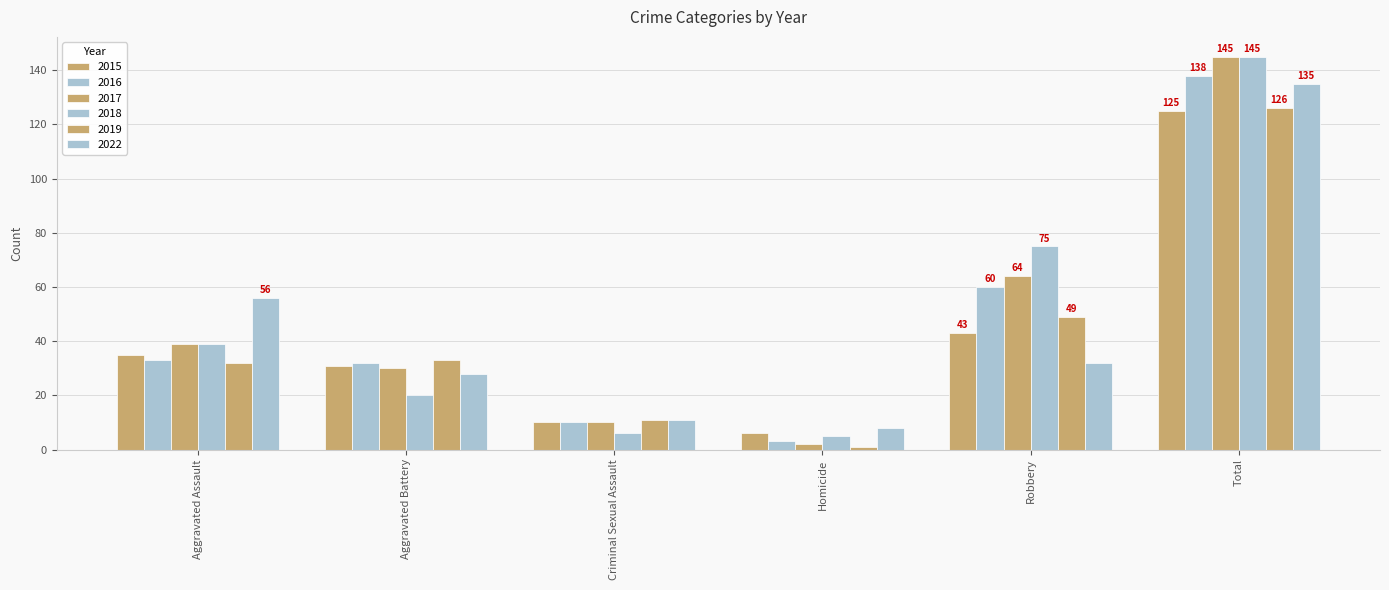

Does the chart contain any negative values?

No